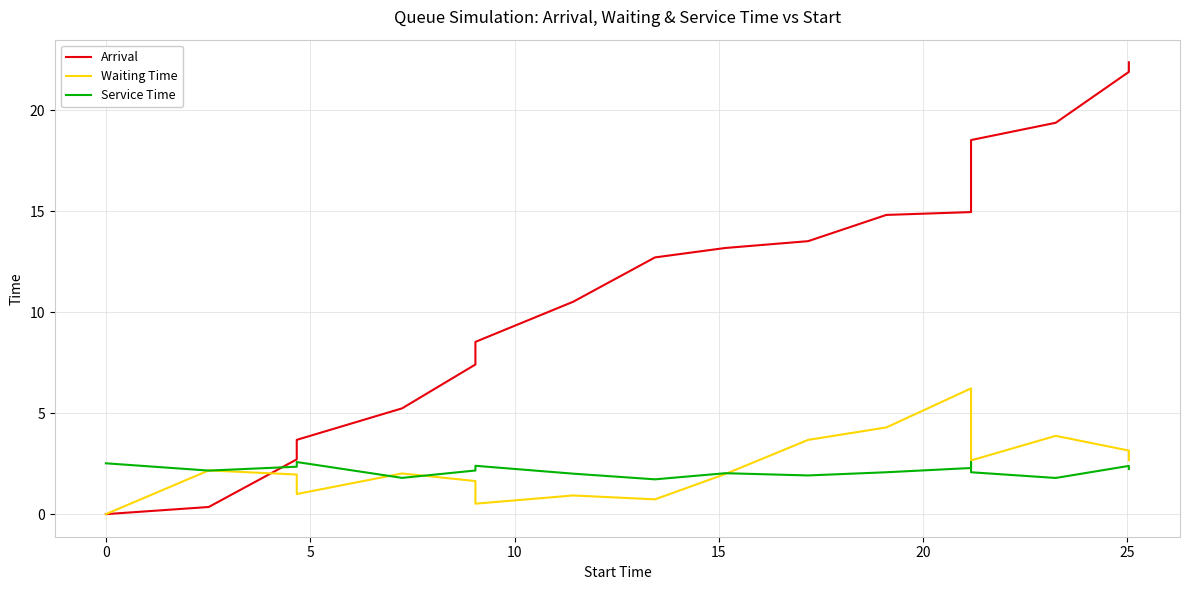

Which series changed the most between −5 and 5?

Arrival